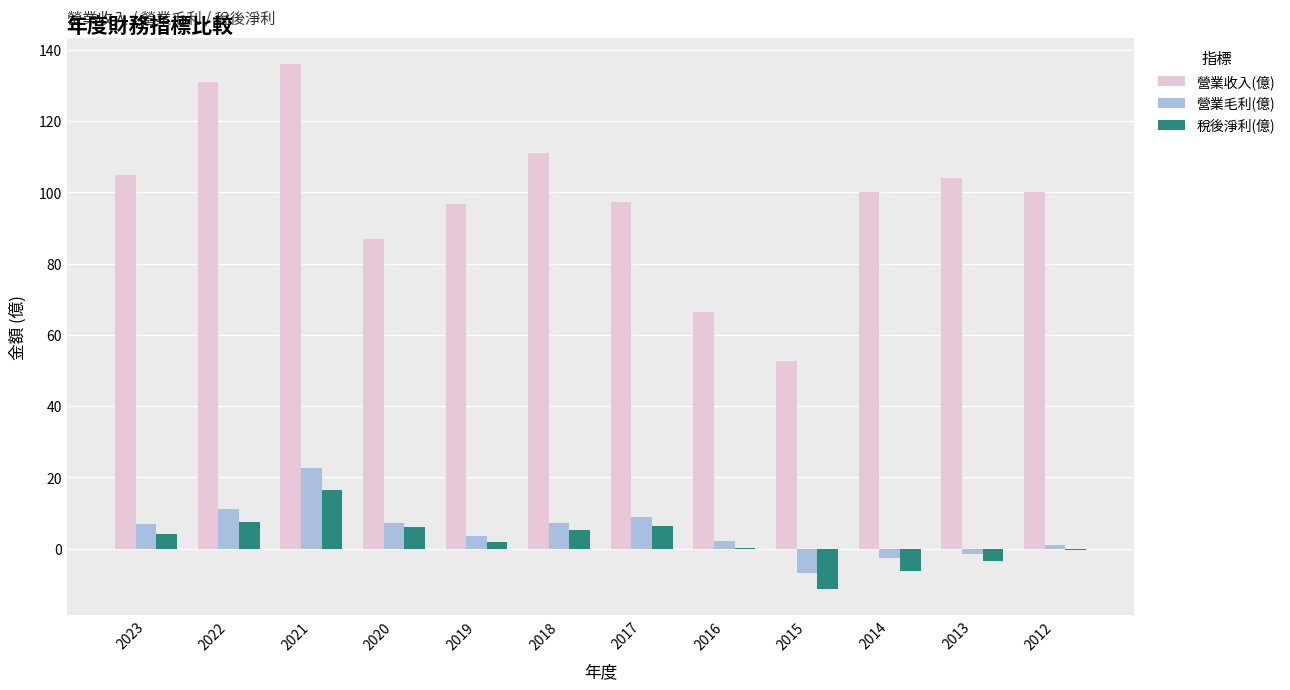

What is the sum of all 稅後淨利(億) values?

26.5